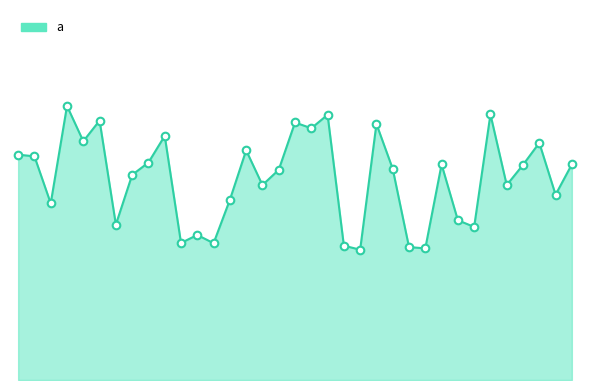

Is this an area chart (filled region under the line)?

Yes